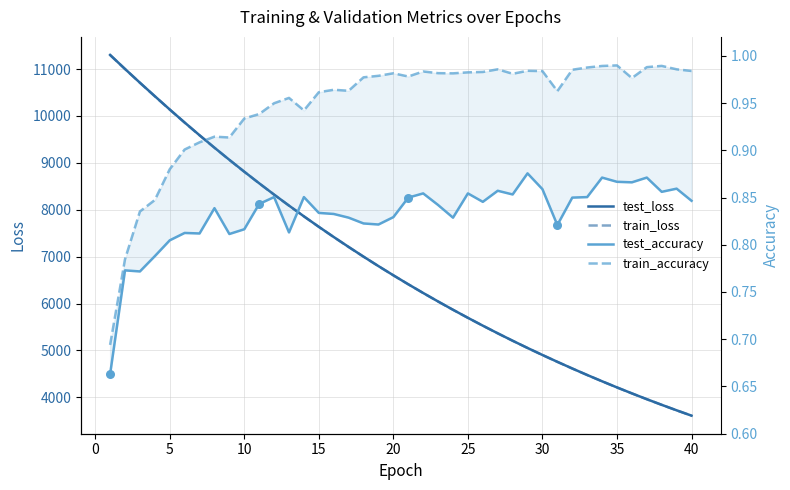

At how many categories does at least one series exceed 2141?

40